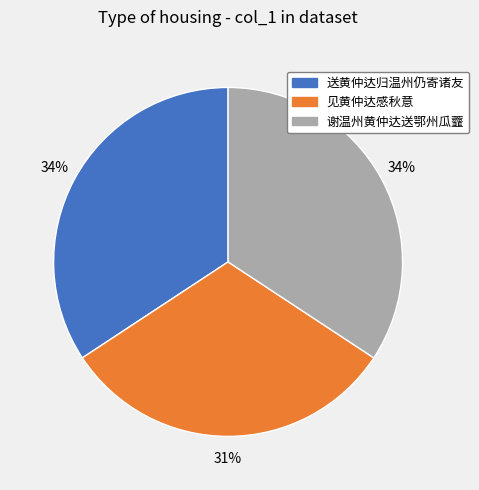

The 送黄仲达归温州仍寄诸友 slice represents 23% of the pie. True or false?

False